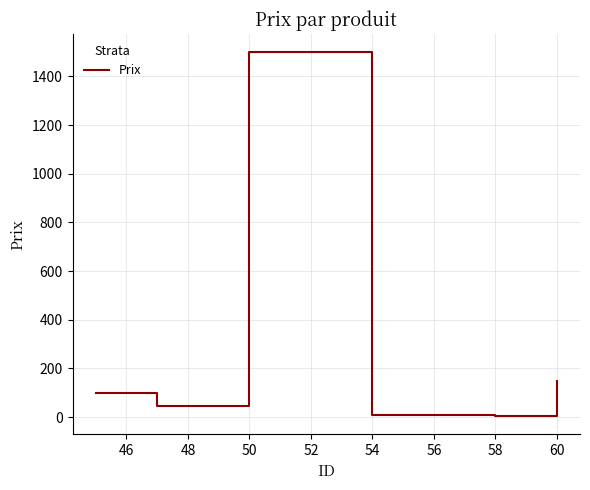

What is the greatest value displayed?

1500